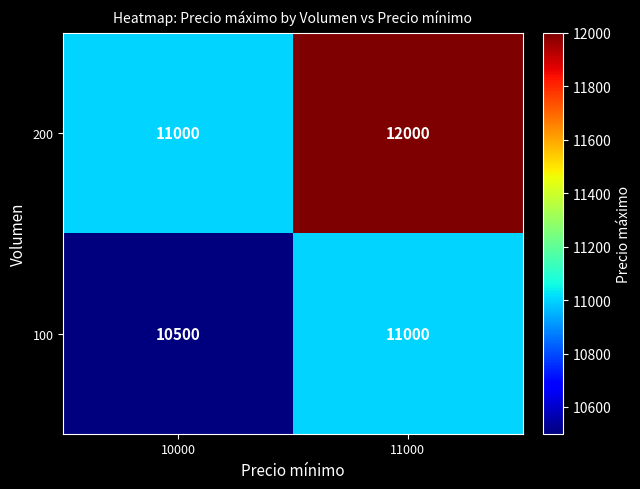

Count the number of categories in the chart.

2